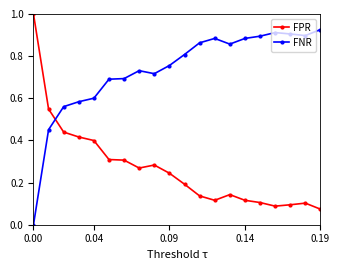

What is the sum of all FNR values?

14.6